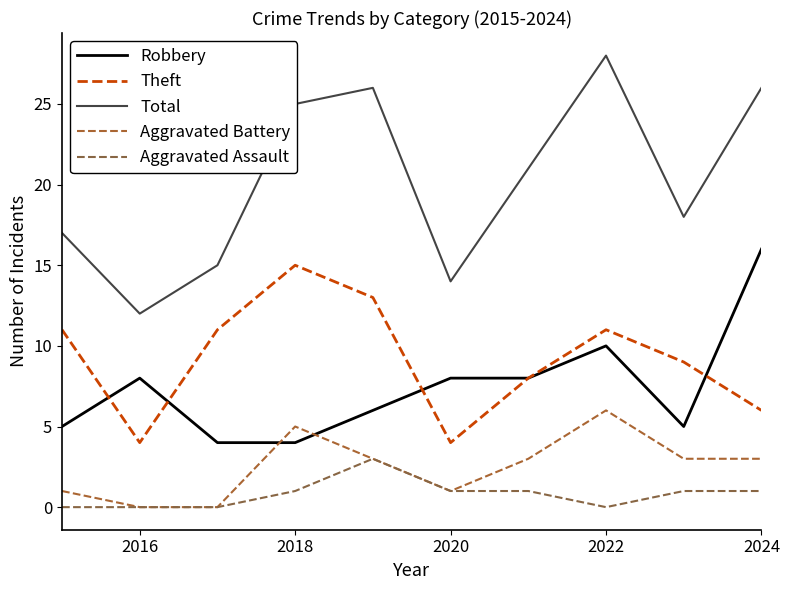

True or false: Total and Aggravated Battery intersect in this chart.

False